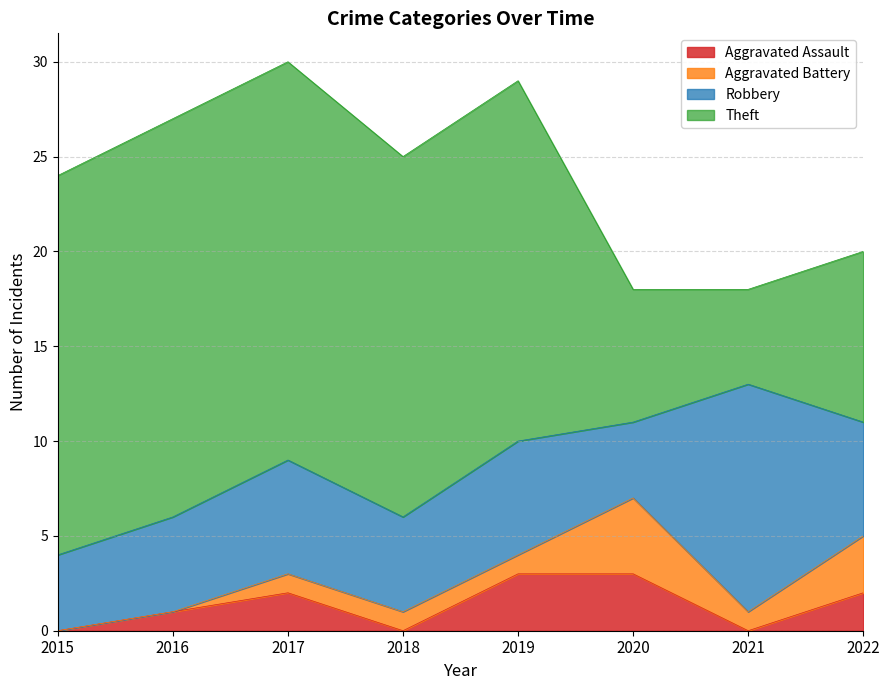

Is it true that Theft equals 19 at 2019?

True